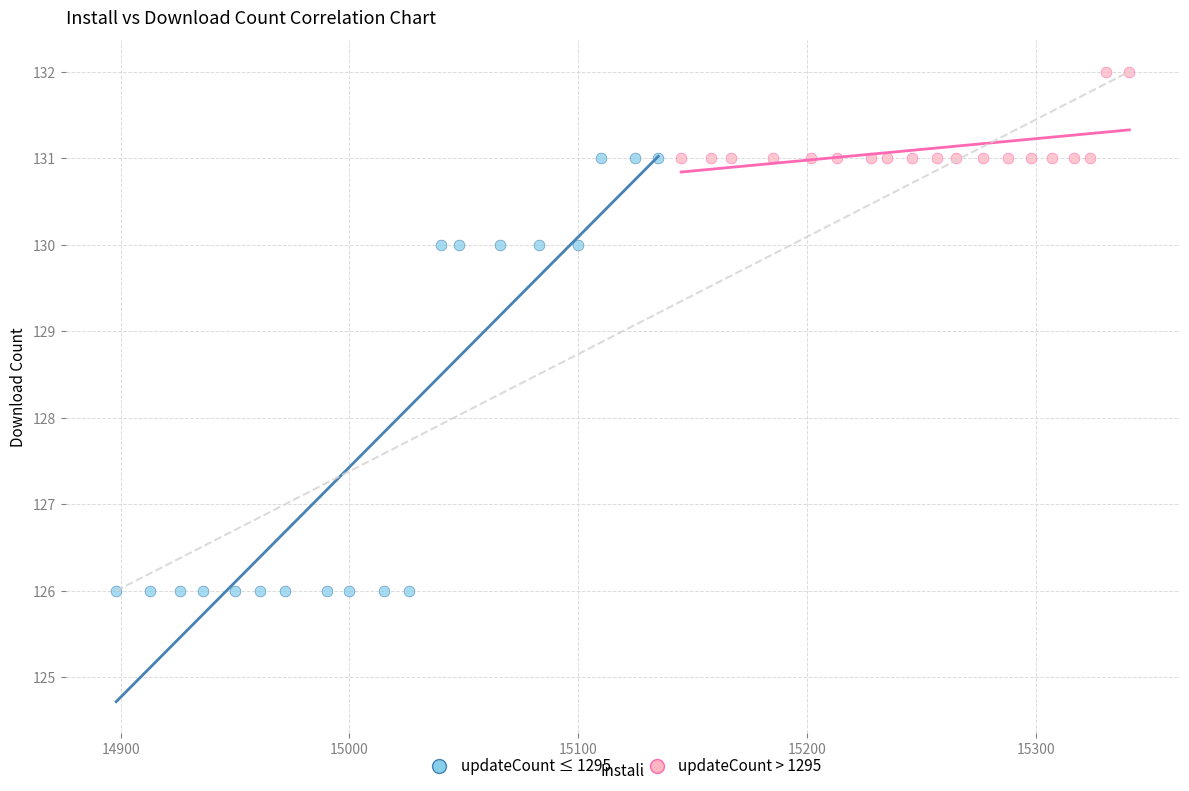

What are all the series names shown in the legend?

updateCount ≤ 1295, updateCount > 1295